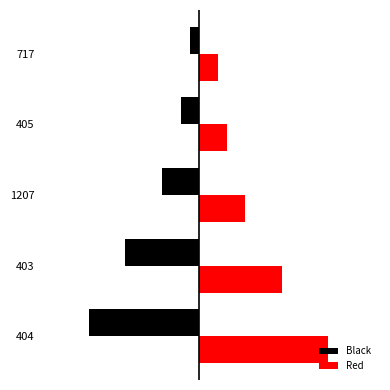

The Black series shows -12 at 0. True or false?

True